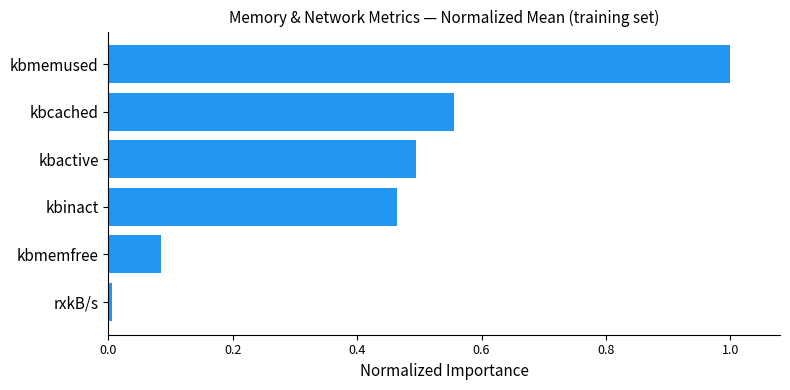

What is the label of the 1st bar from the bottom?

rxkB/s